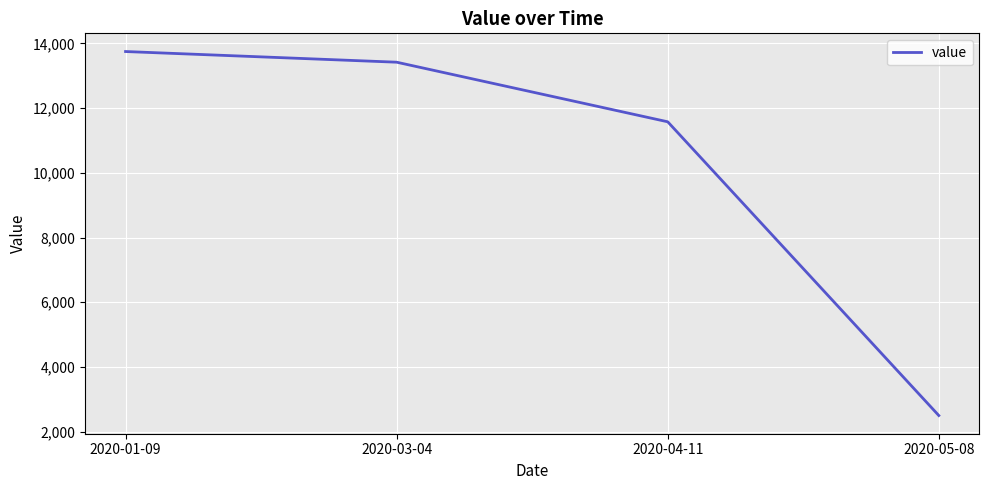

Is it true that the value at 2020-03-04 is 13418.2?

True